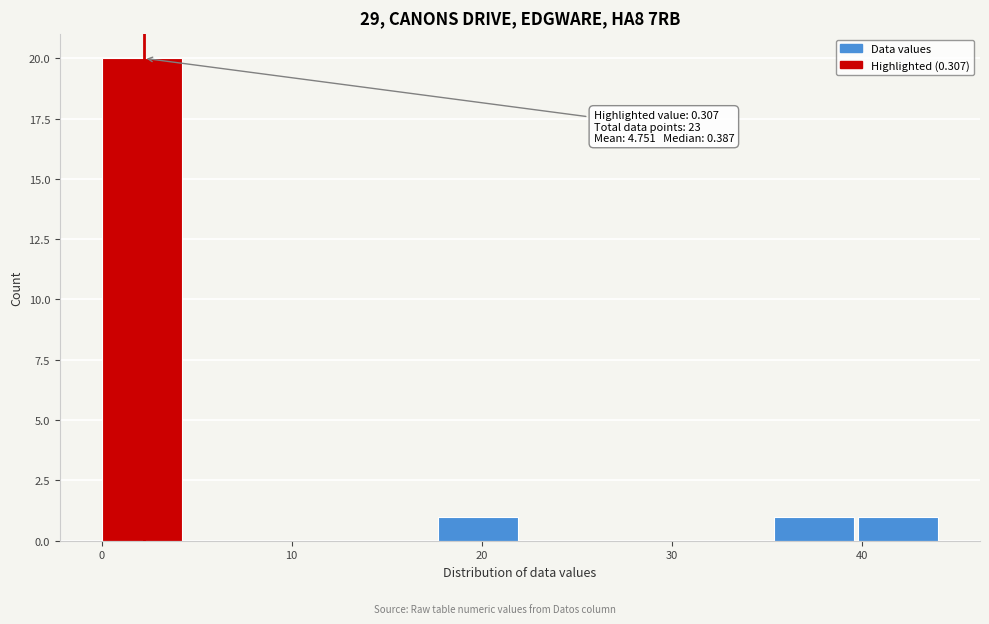

Over which range of the x-axis is the bar tallest?

0 to 4